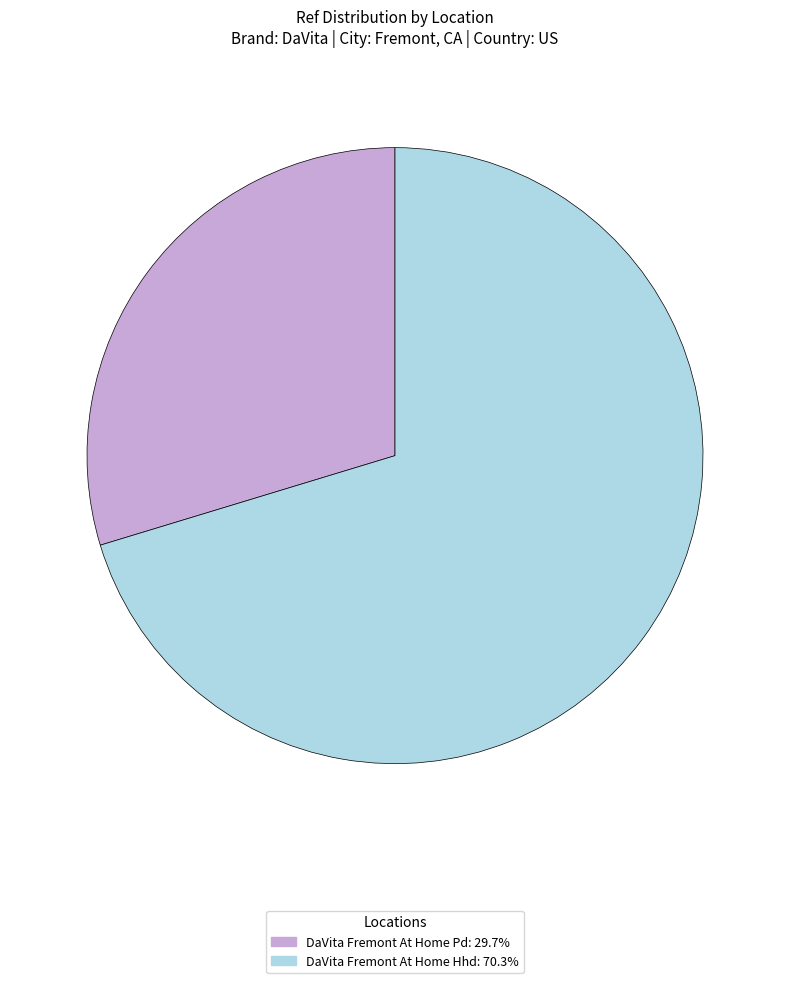

How many slices are in this pie chart?

2